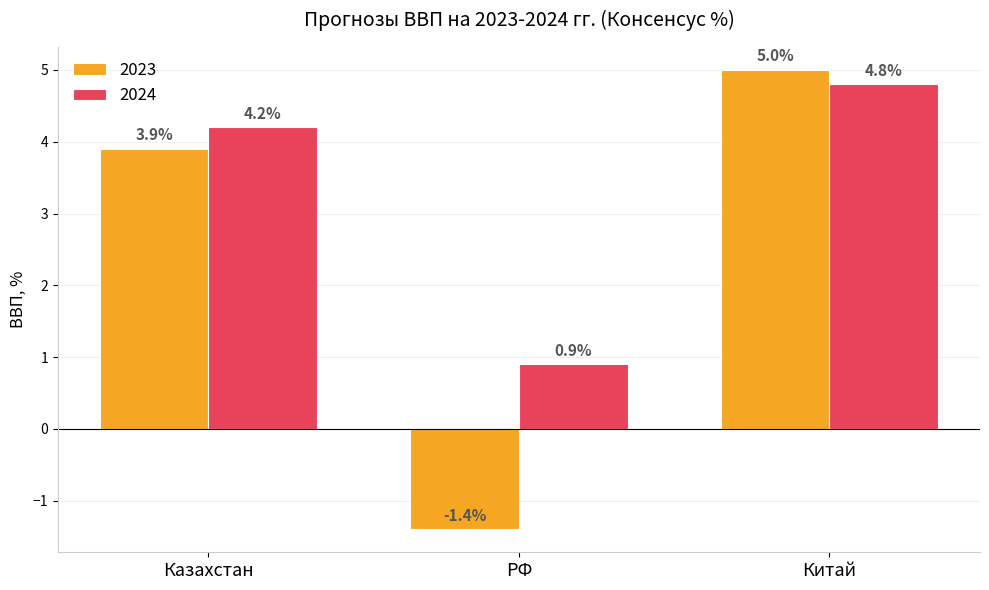

Are the bars horizontal?

No